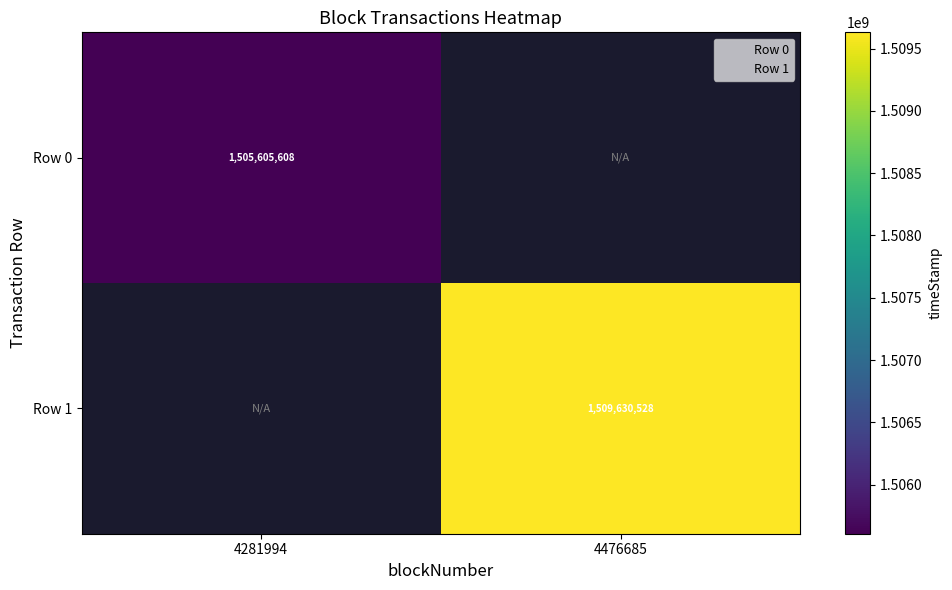

The value of Row 1 at 4476685 is 359417695. True or false?

False